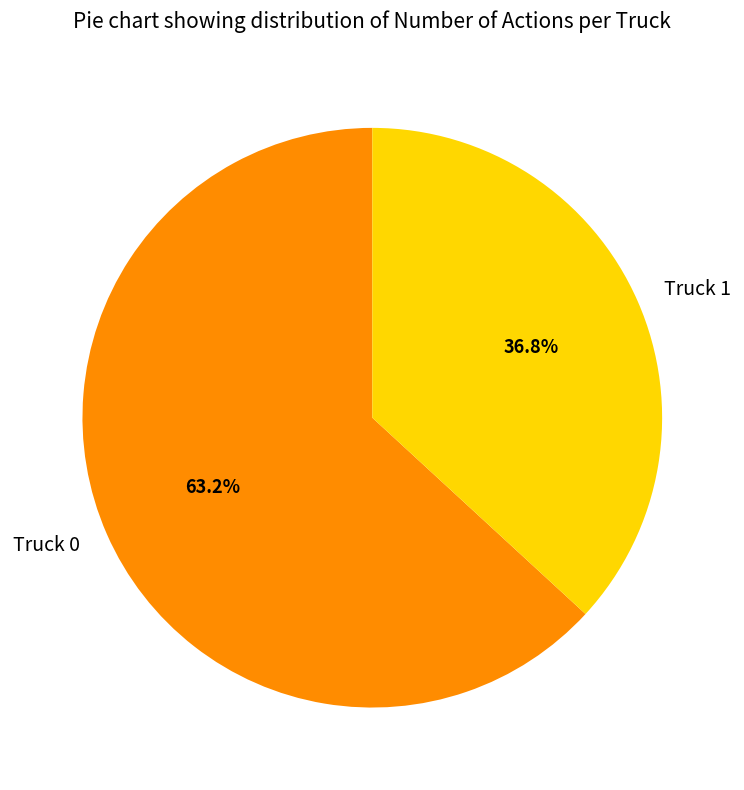

How many slices are in this pie chart?

2